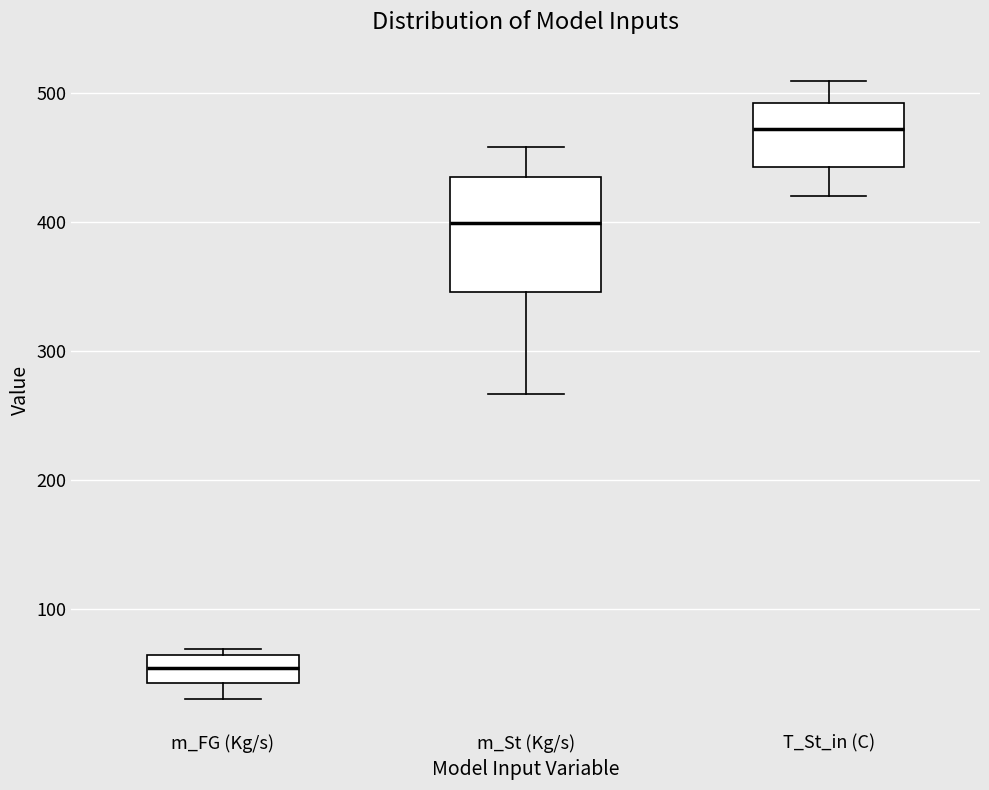

Reading left to right, transcribe this box plot: for each box, give where its median line is, the range the box spans, and where its two whiskers end, as read against the y-axis. The values are not printed on the chart, so give them approximately, as read against the axis.

m_FG (Kg/s): median 50, box 40 to 60, whiskers 30 to 70
m_St (Kg/s): median 400, box 350 to 430, whiskers 270 to 460
T_St_in (C): median 470, box 440 to 490, whiskers 420 to 510